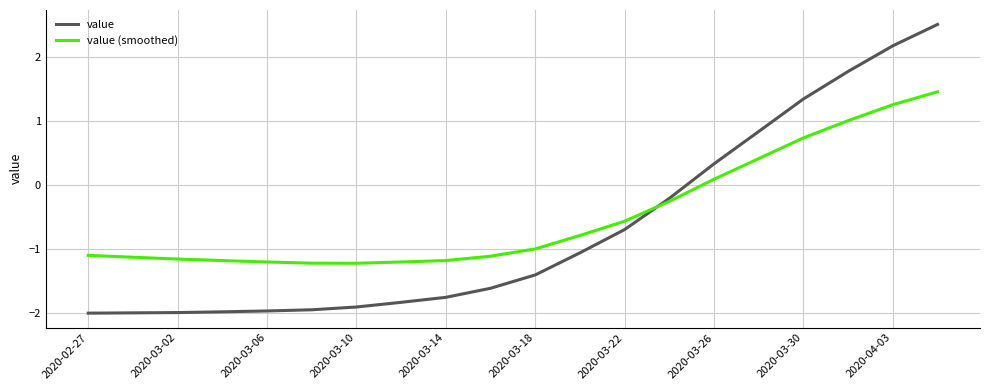

List the series in order of their peak value, lowest first.

value (smoothed), value